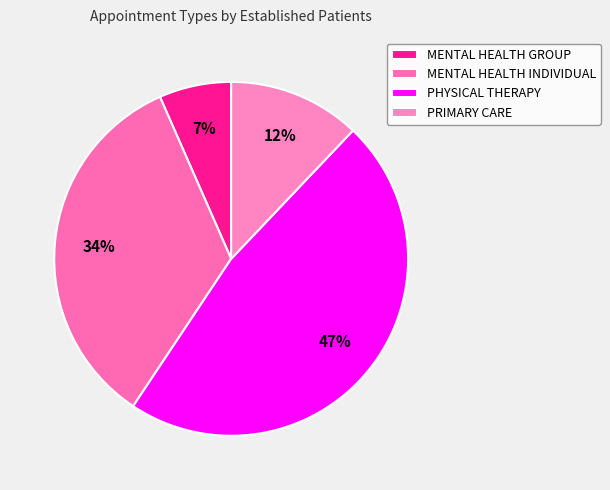

To the nearest percent, what is the combined percentage of MENTAL HEALTH INDIVIDUAL and PRIMARY CARE?

46%